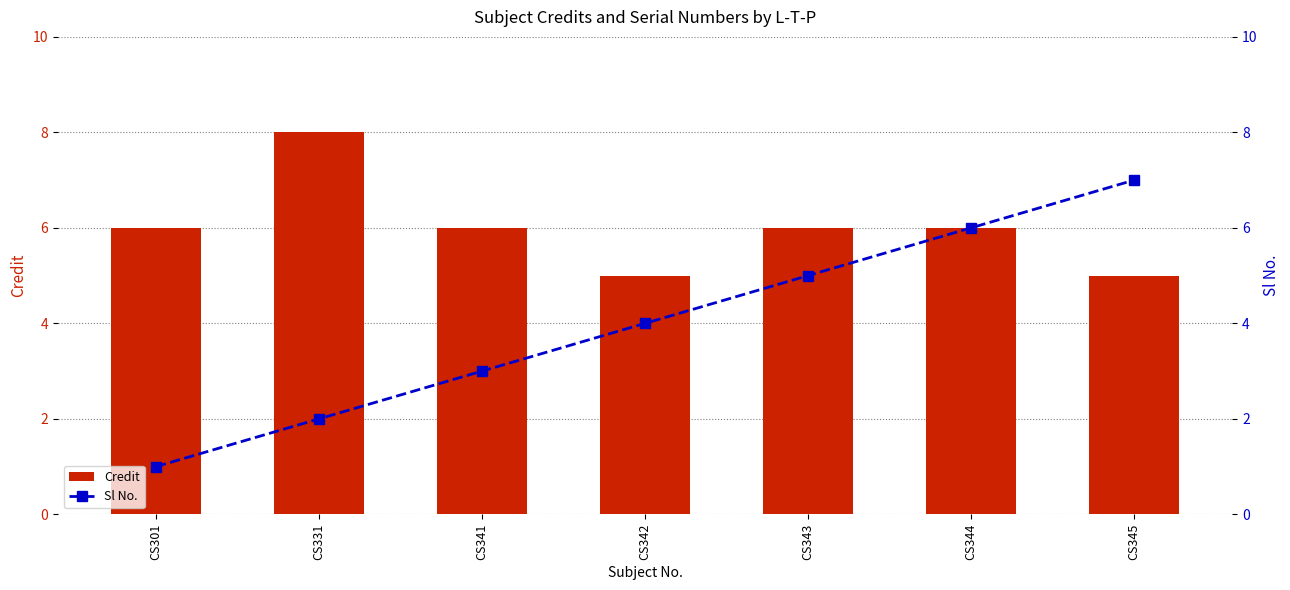

Which category has the lowest value across all series?

CS301